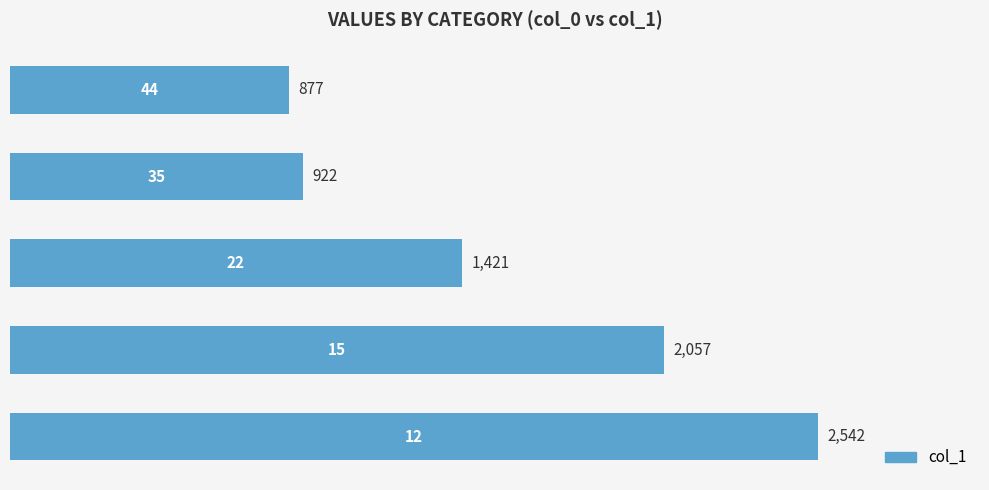

What is the greatest value displayed?

2542